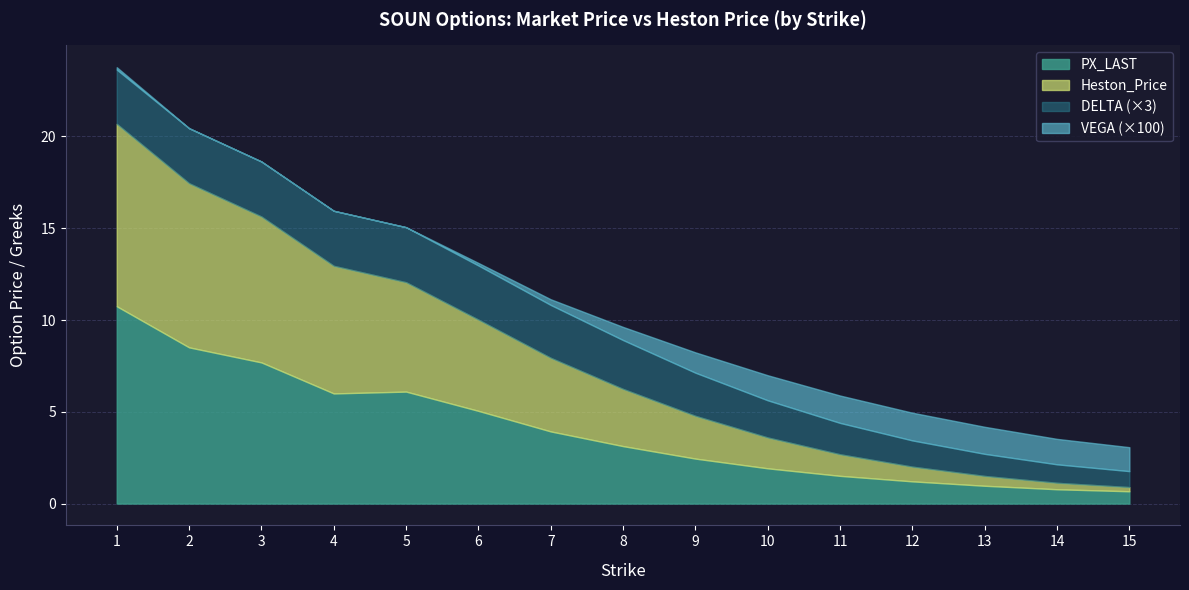

True or false: PX_LAST and Heston_Price intersect in this chart.

True